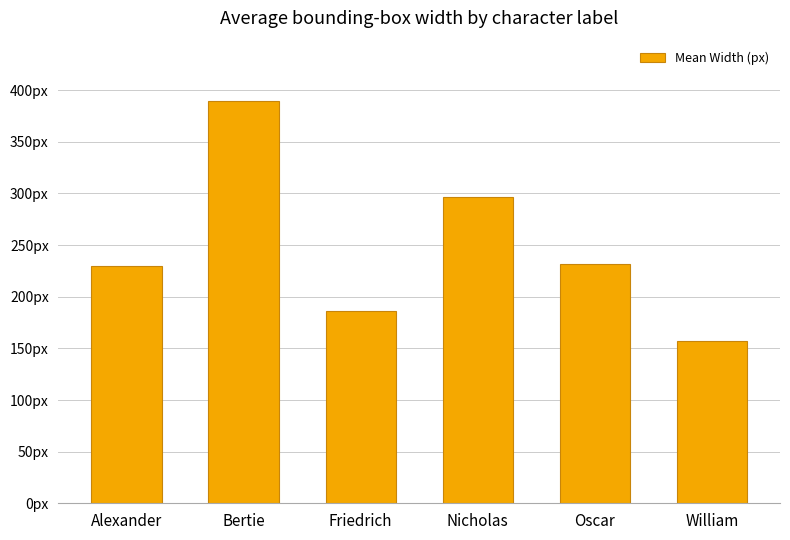

Where is the data nearest to the value 273?

Nicholas